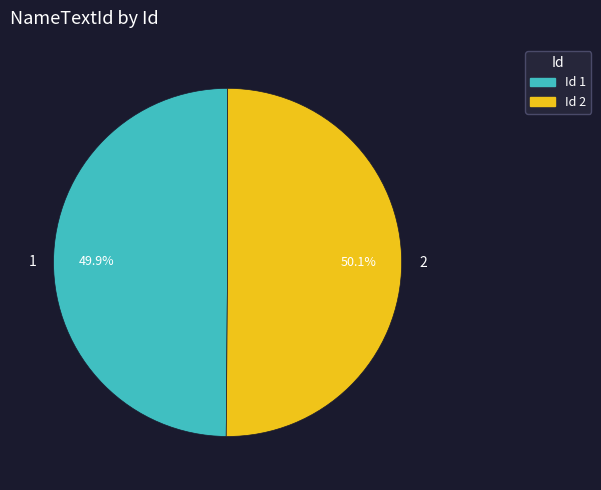

Count the number of slices in the pie.

2